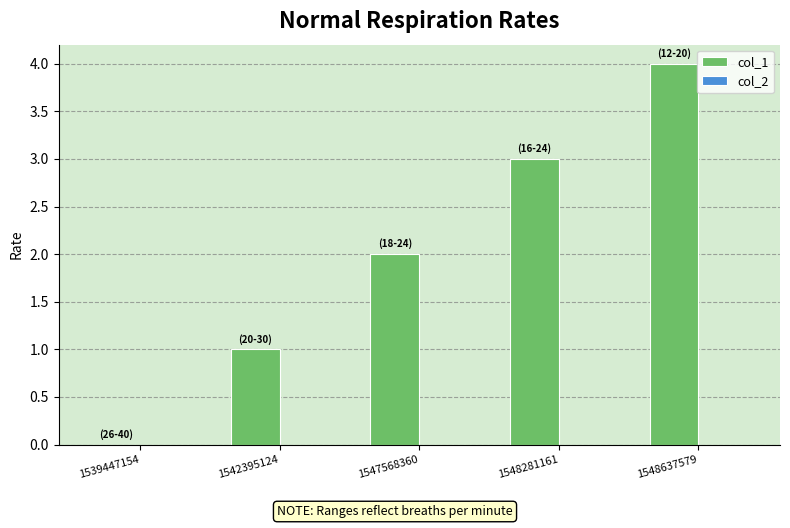

Approximately how many times larger is the value at 1547568360 compared to 1548281161?

0.7